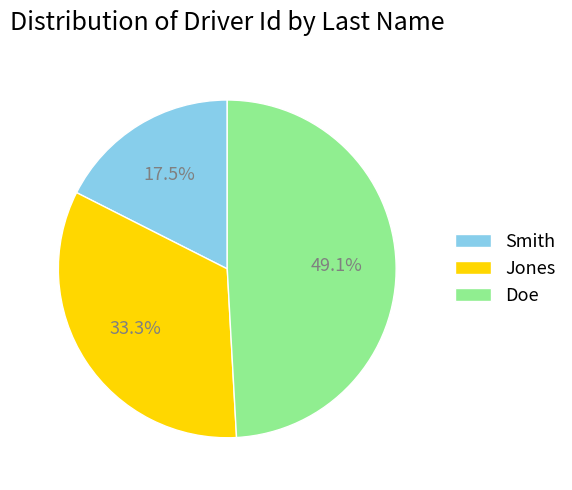

Rank the categories by value from highest to lowest.

Doe, Jones, Smith